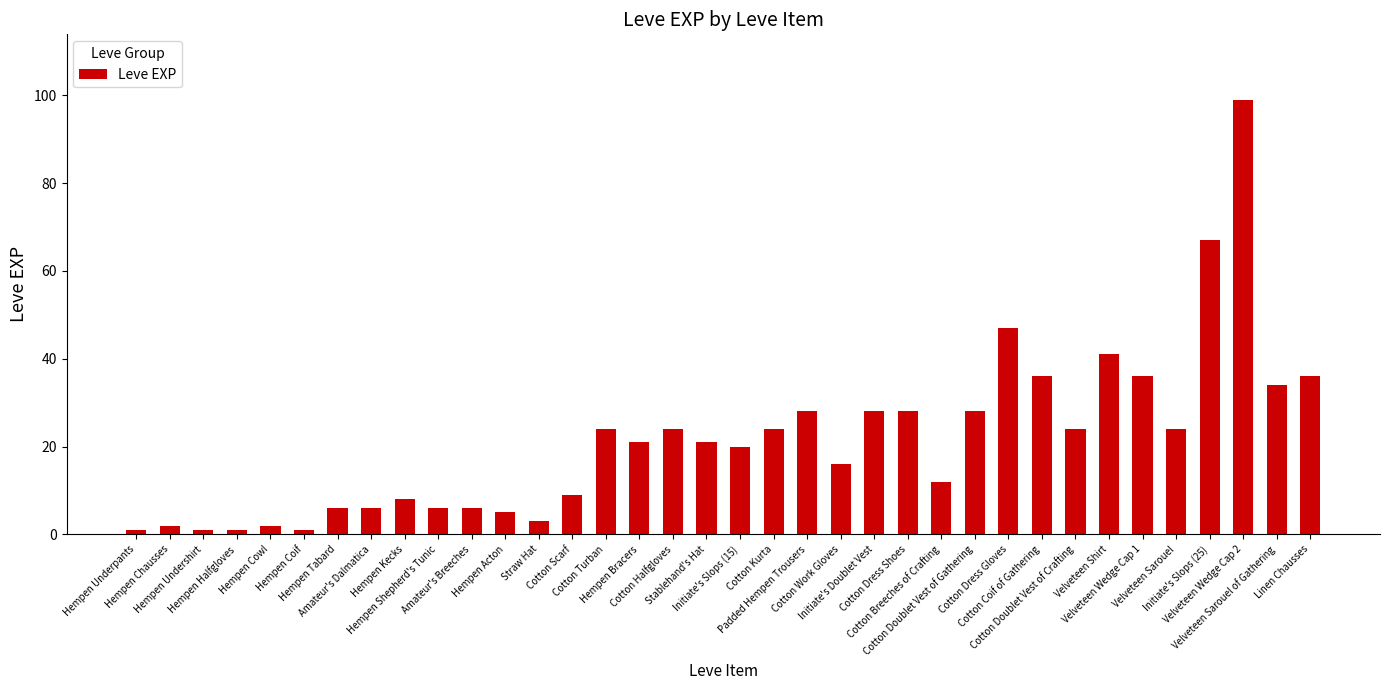

What is the label of the 34th bar from the left?

Velveteen Wedge Cap 2